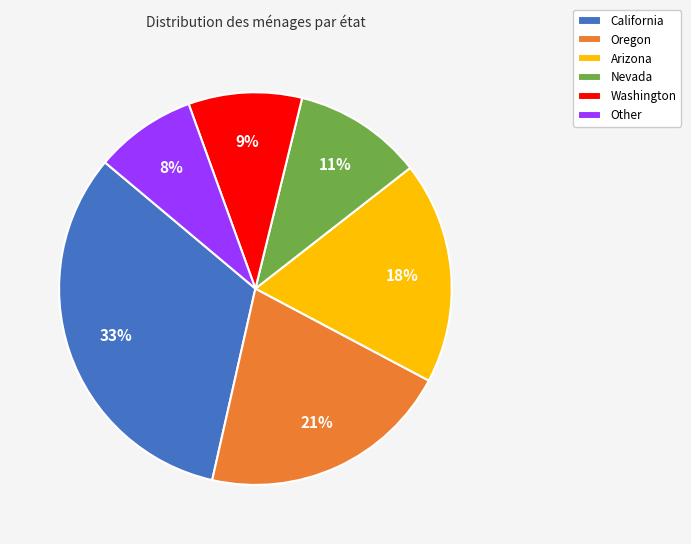

Is the sum of Washington and Nevada greater than half?

No